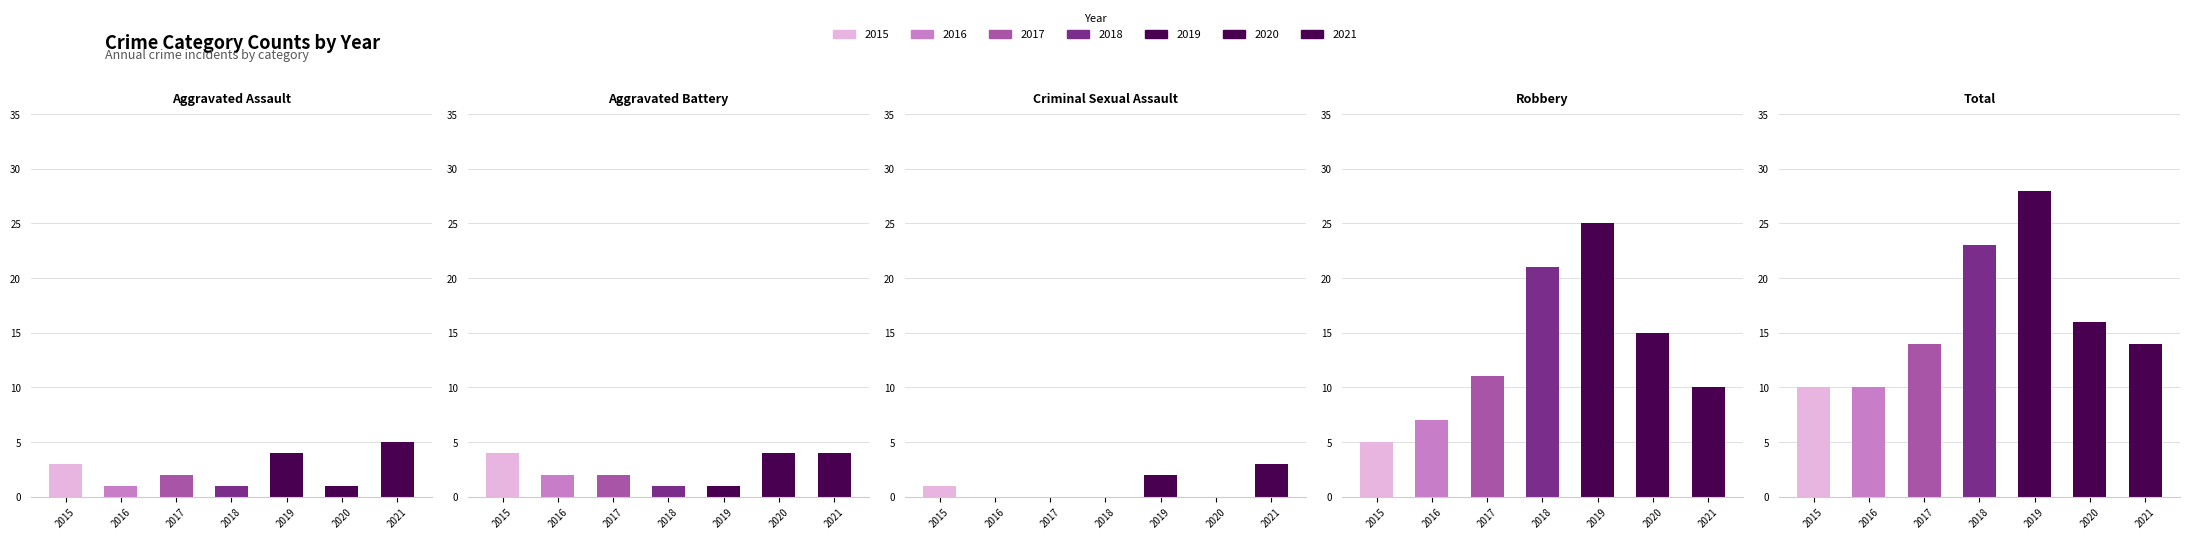

What is the lowest value of the Aggravated Battery series?

1